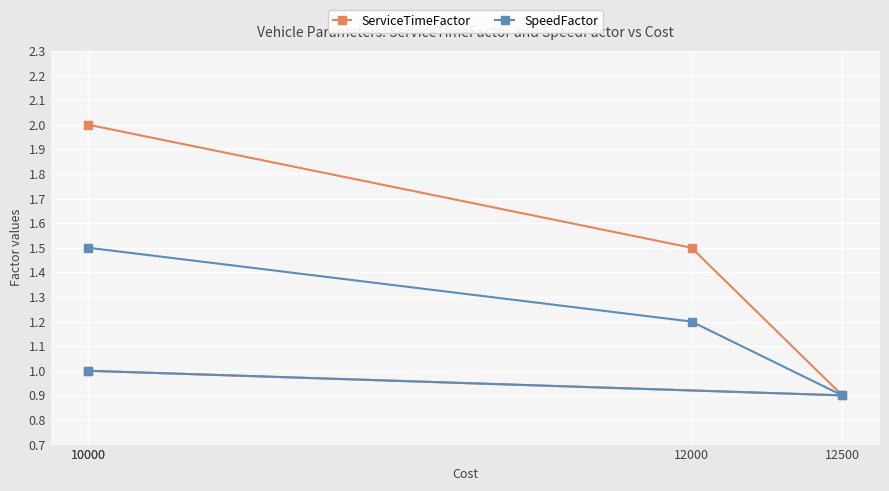

Which series has the largest total across all categories?

ServiceTimeFactor